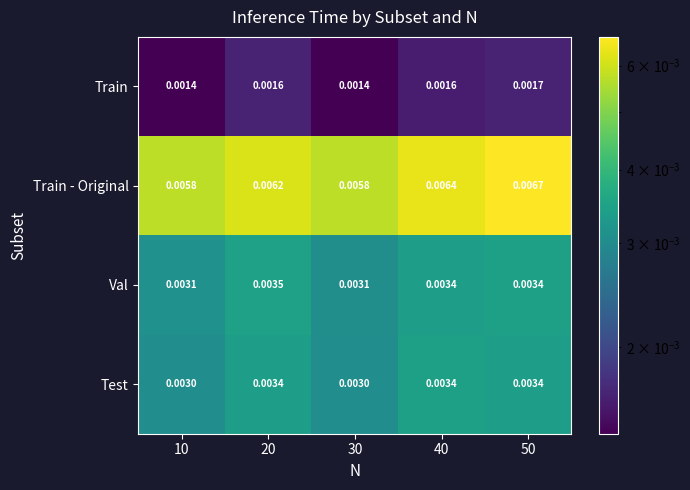

Count the number of data series in this chart.

4